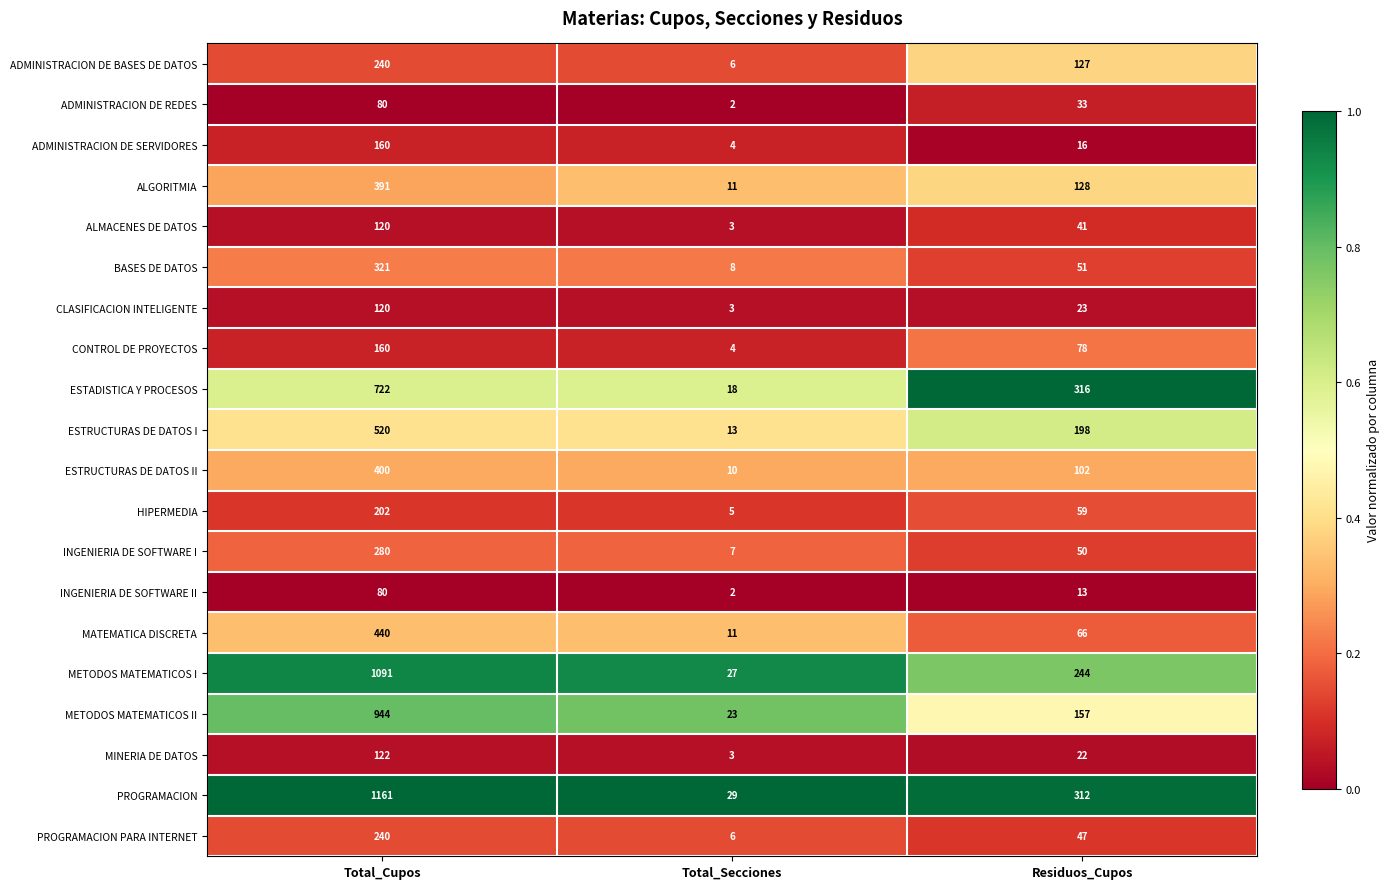

At which category is the sum across all series the highest?

Total_Cupos